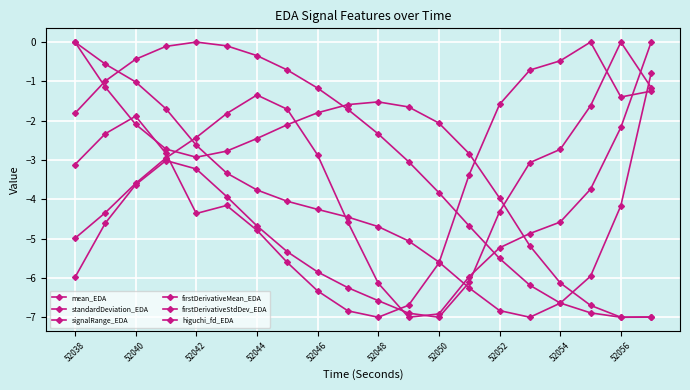

Count the number of categories in the chart.

20